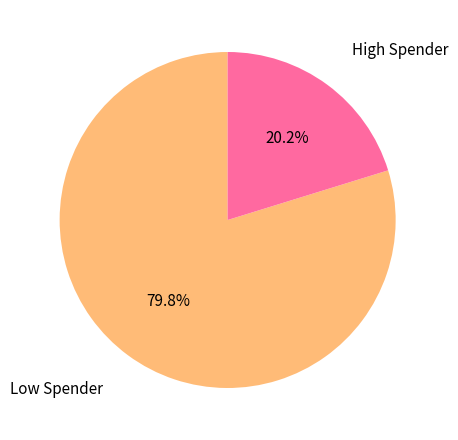

Is the sum of Low Spender and High Spender greater than half?

Yes